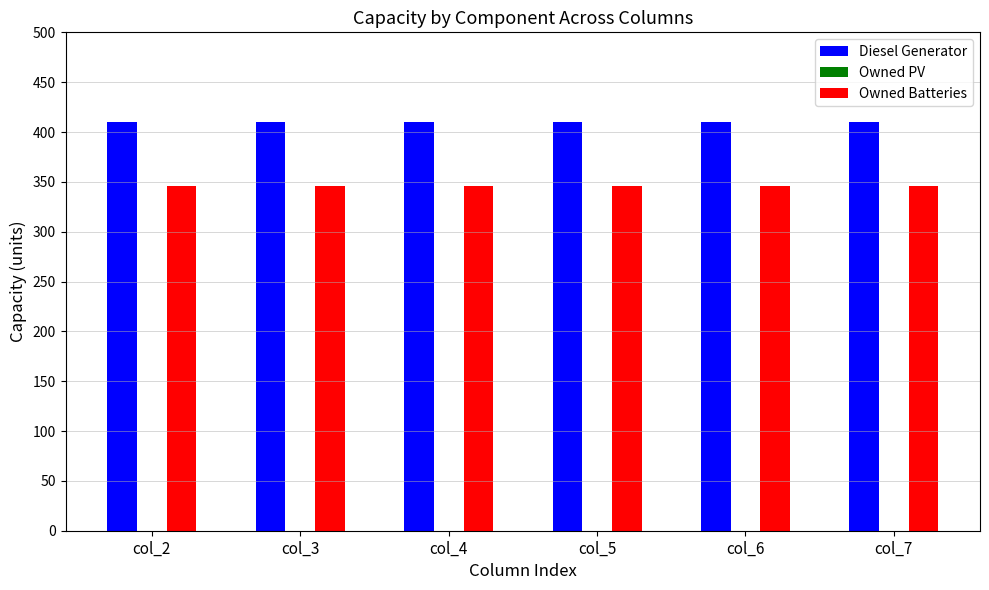

What is the maximum value shown in the chart?

410